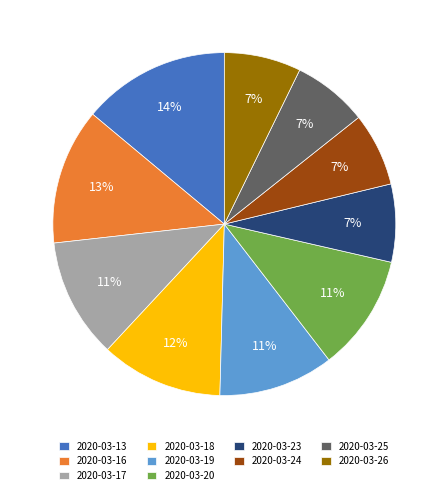

Which category has the biggest portion of the pie?

2020-03-13